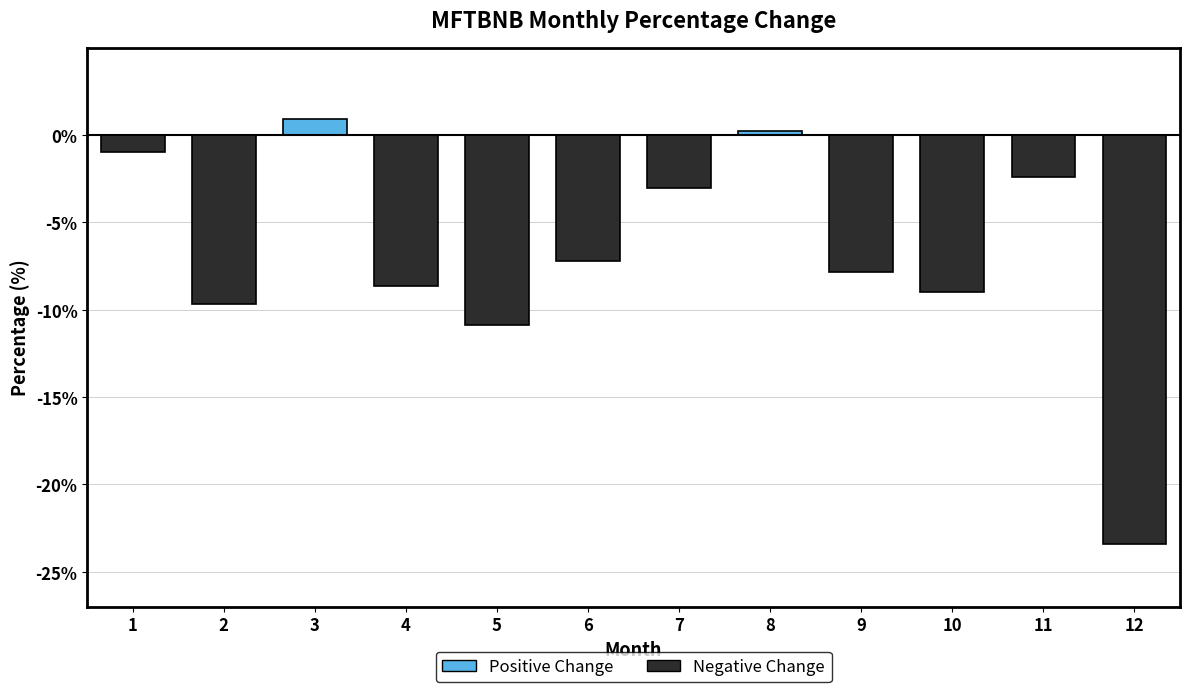

Rank the categories by value from highest to lowest.

3, 8, 1, 11, 7, 6, 9, 4, 10, 2, 5, 12